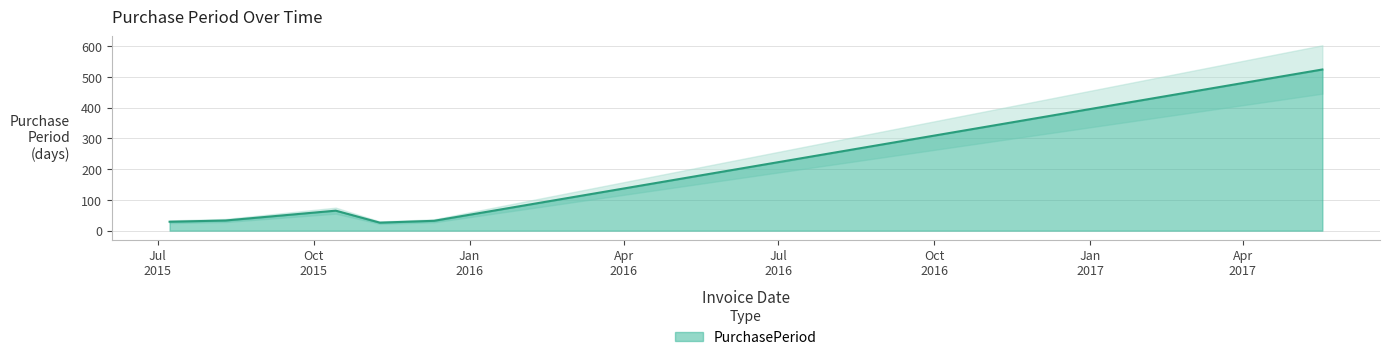

The value at 2015-11-09 is 26. True or false?

True